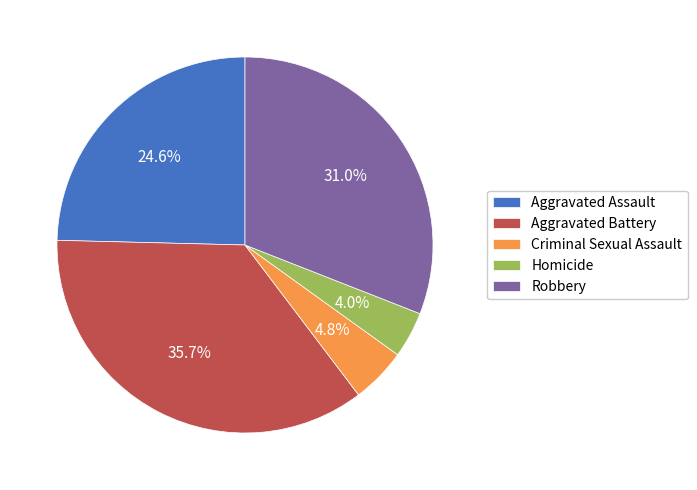

Which category has the biggest portion of the pie?

Aggravated Battery